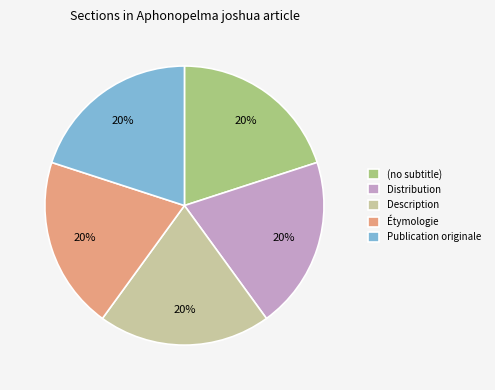

To the nearest percent, what is the difference between the Publication originale and Description slice percentages?

0%